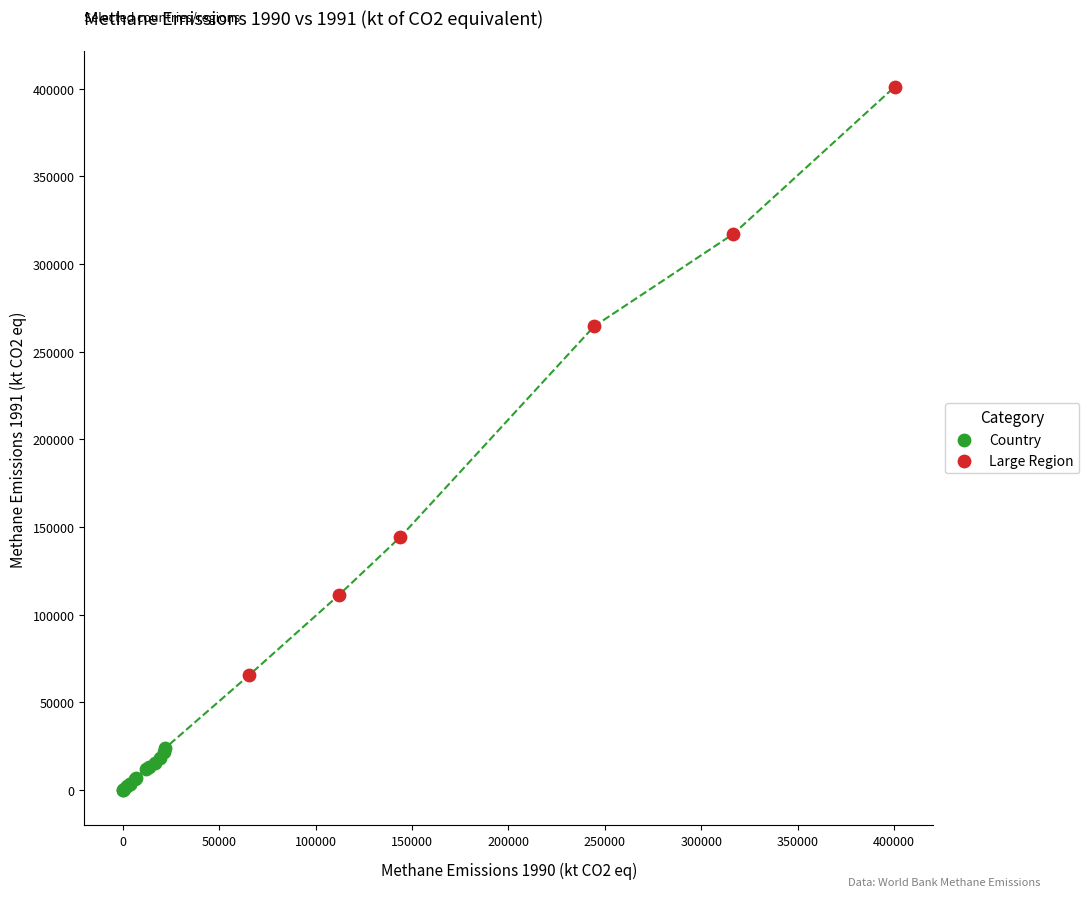

Which series contains the highest Y value?

Large Region